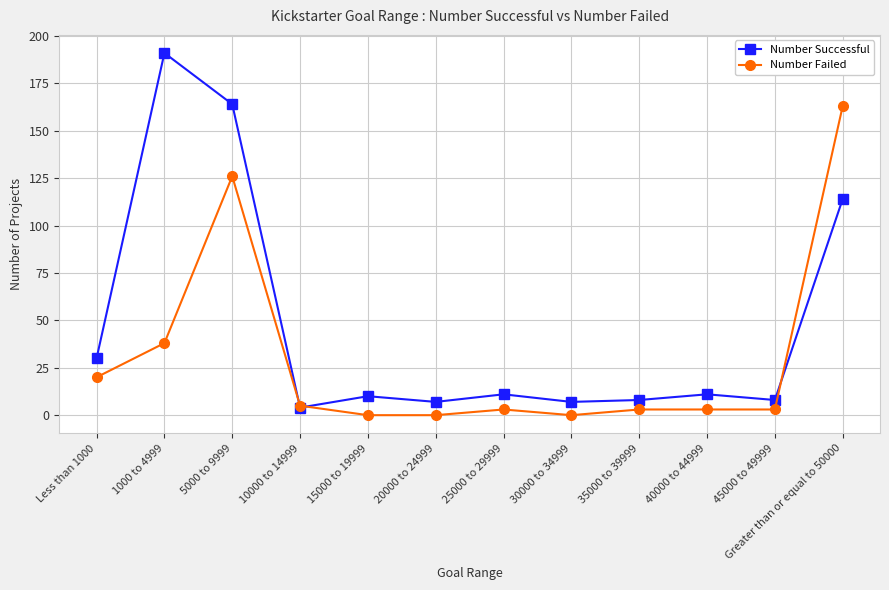

Which series has the largest range (max minus min)?

Number Successful